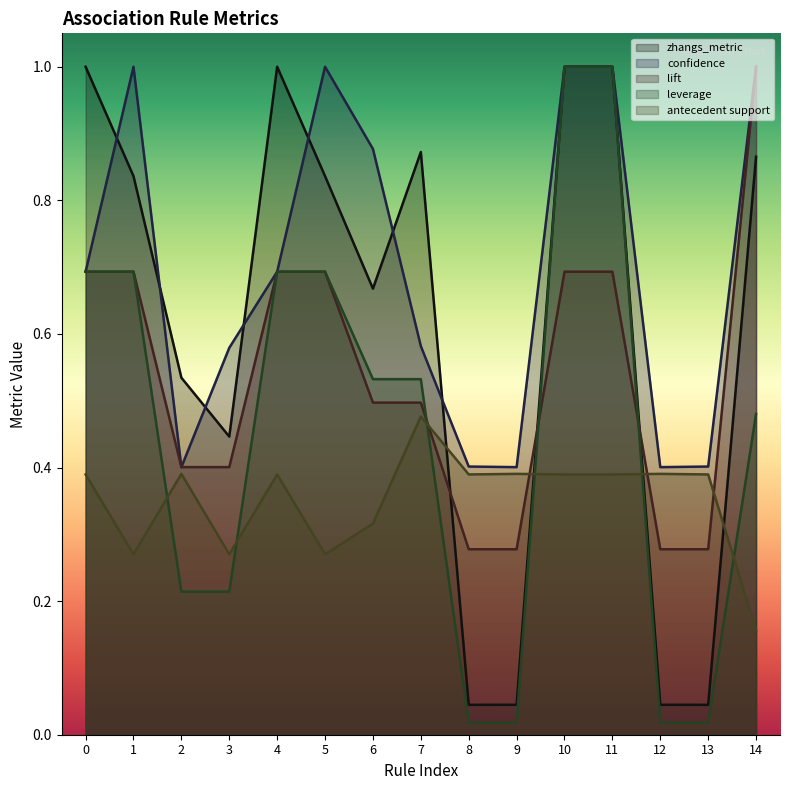

What is the value of the lift point at the 7th from the left?

0.5